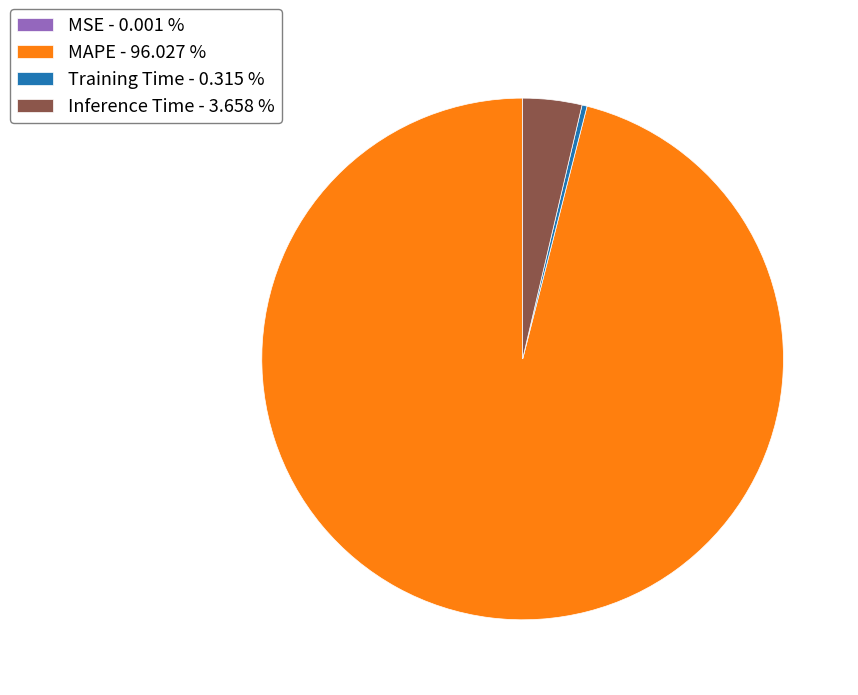

Between Training Time - 0.315 % and MAPE - 96.027 %, which is larger?

MAPE - 96.027 %